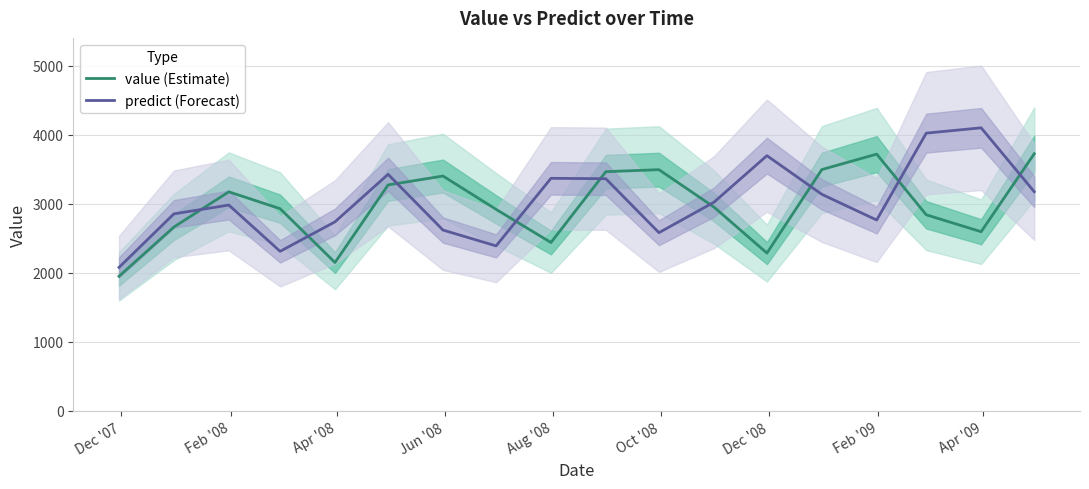

After their last crossing, which series has the higher values: value (Estimate) or predict (Forecast)?

value (Estimate)